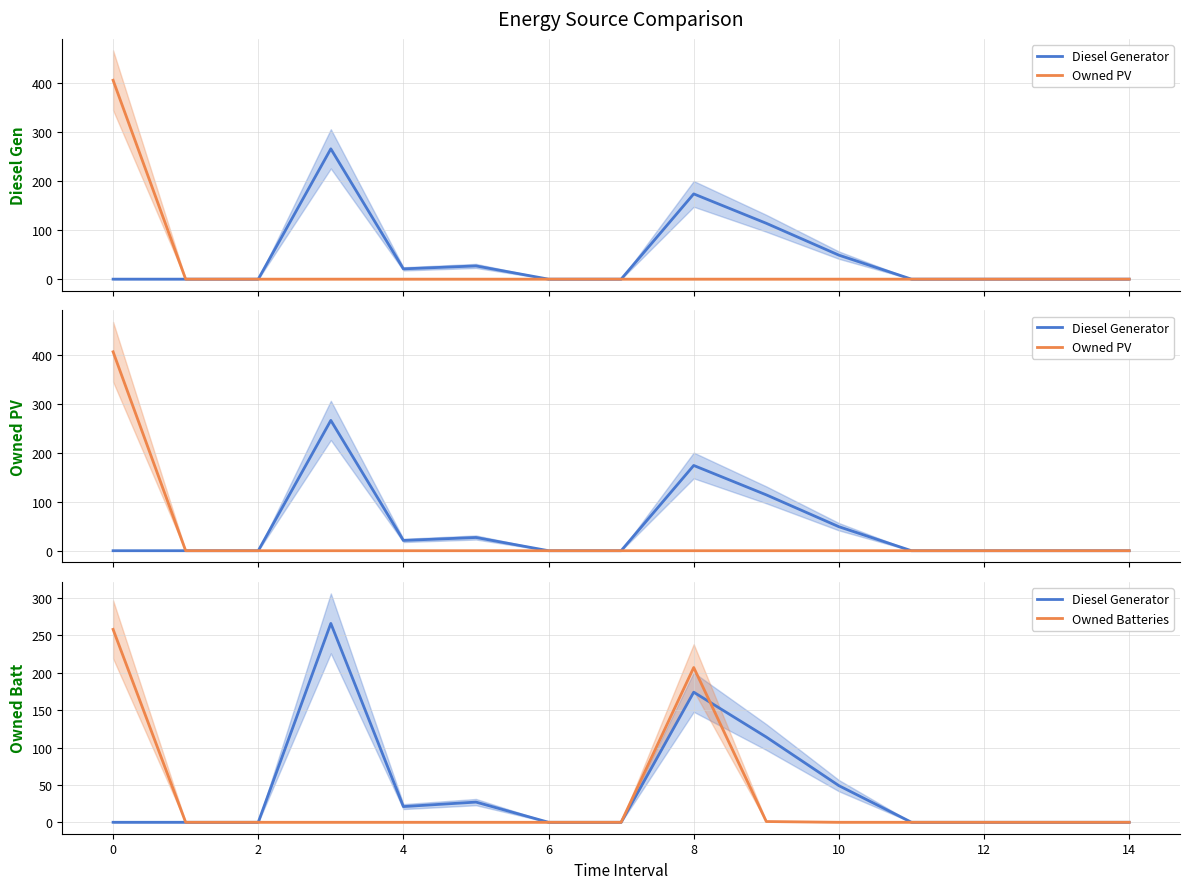

Reading left to right, extract all data points from this chart.

Diesel Generator: 0	0	0	266	21	27	0	0	174	114	49	0	0	0	0
Owned PV: 406	0	0	0	0	0	0	0	0	0	0	0	0	0	0
Owned Batteries: 258	0	0	0	0	0	0	0	207	1	0	0	0	0	0